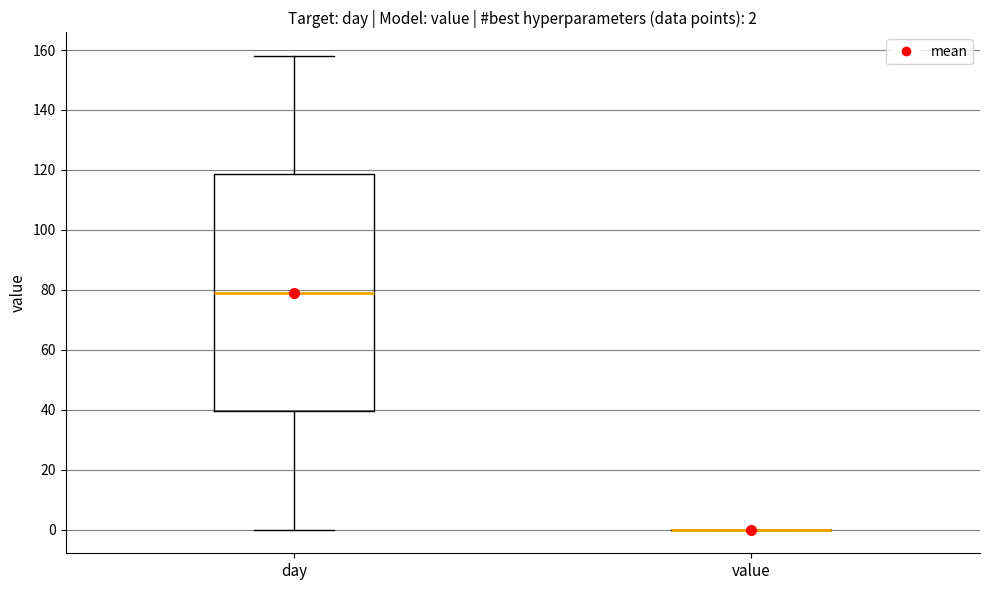

Which box is the tallest, from its lower edge to its upper edge?

day